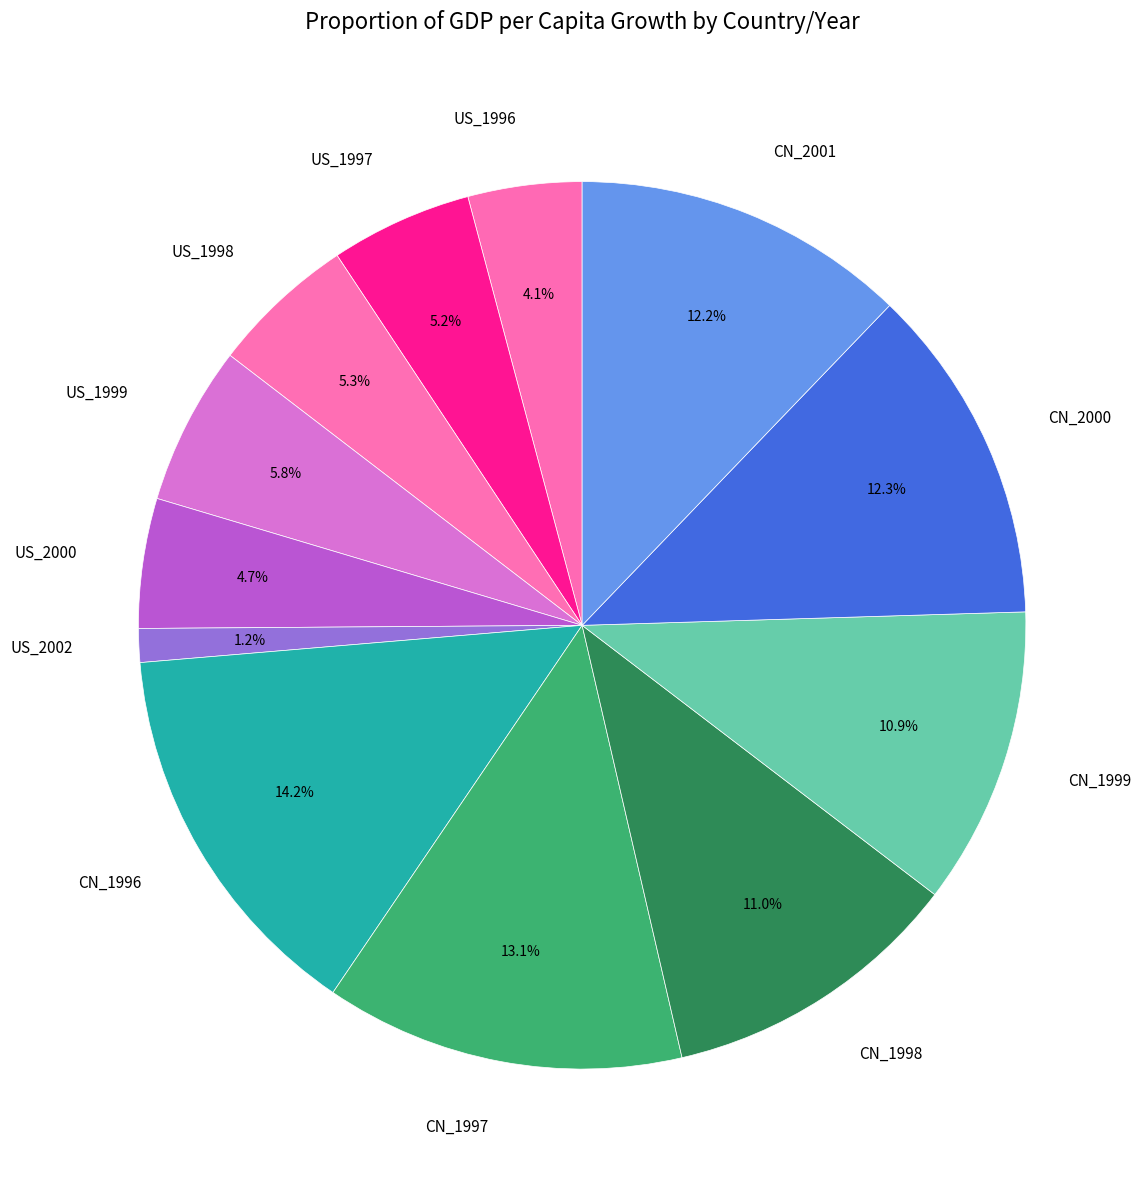

What percentage is NOT represented by CN_1996?

85.8%